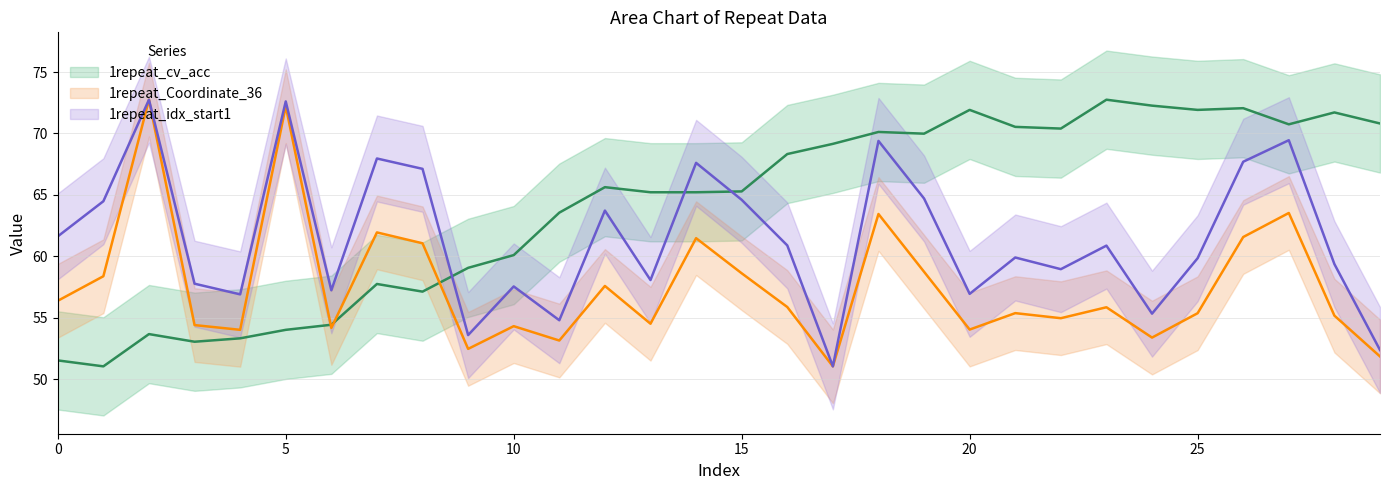

The 1repeat_idx_start1 series shows 128.2 at 5. True or false?

False